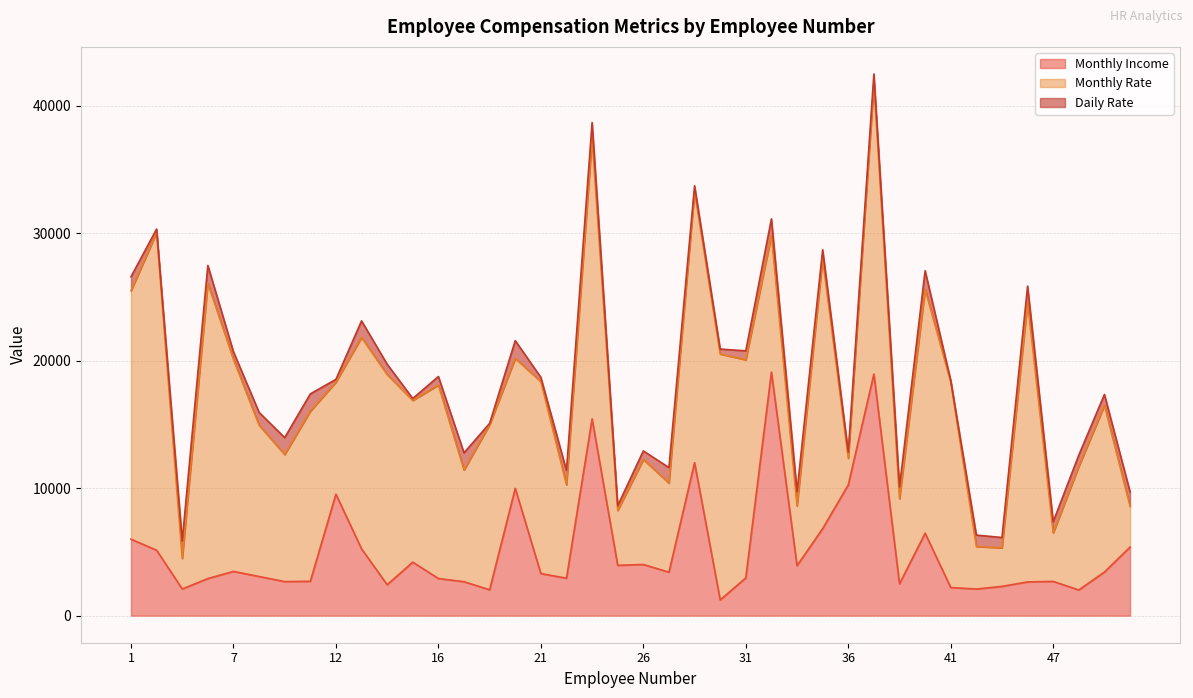

Does the chart have visible grid lines?

Yes